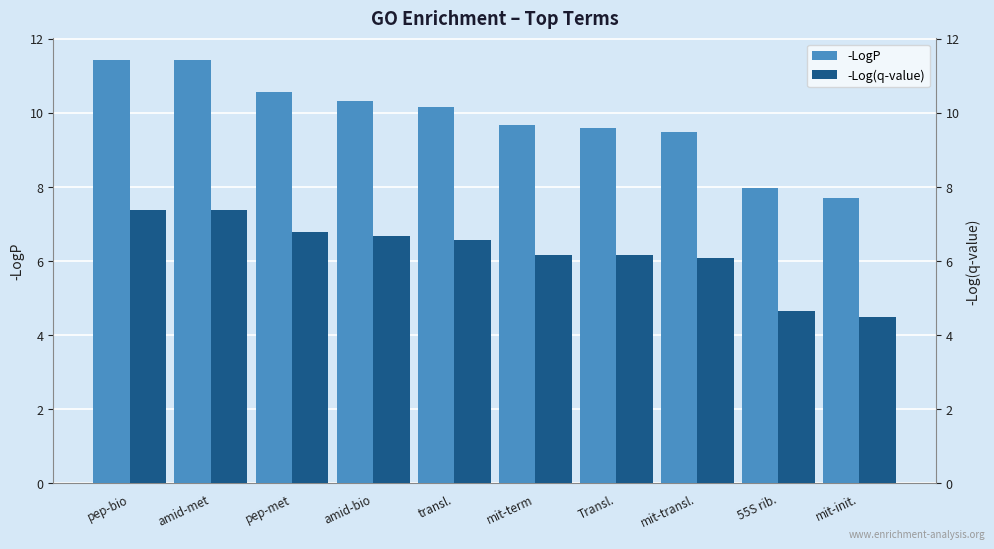

List the series in order of their overall mean, lowest first.

-Log(q-value), -LogP